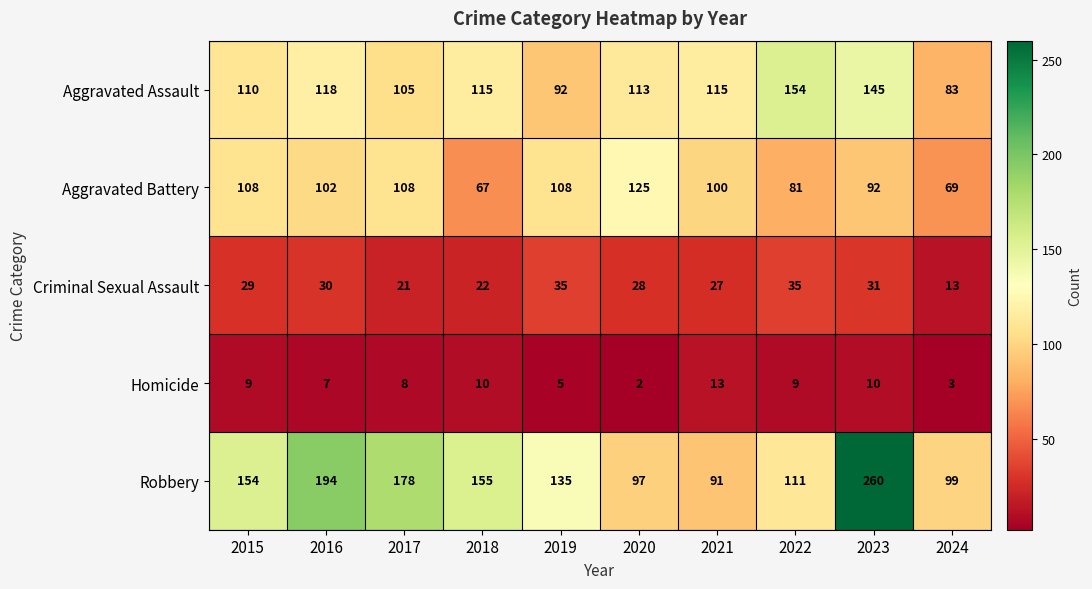

At which category does the chart reach its minimum across all series?

2020